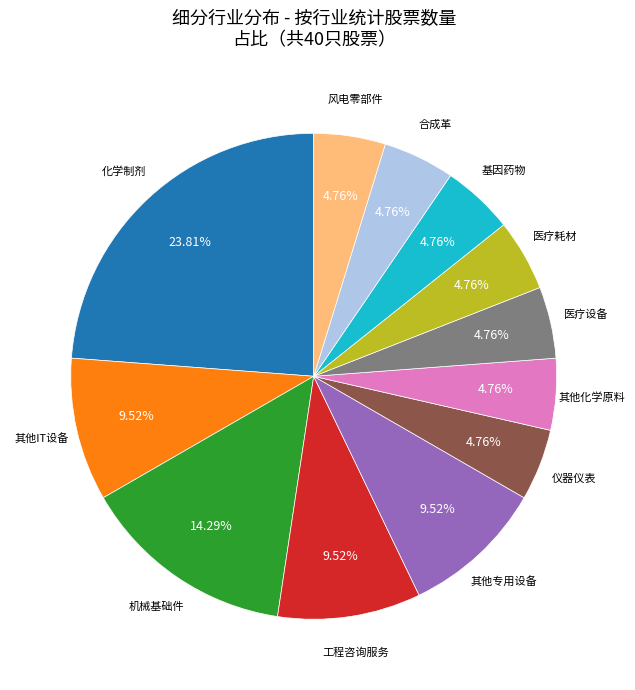

Count the number of slices in the pie.

12